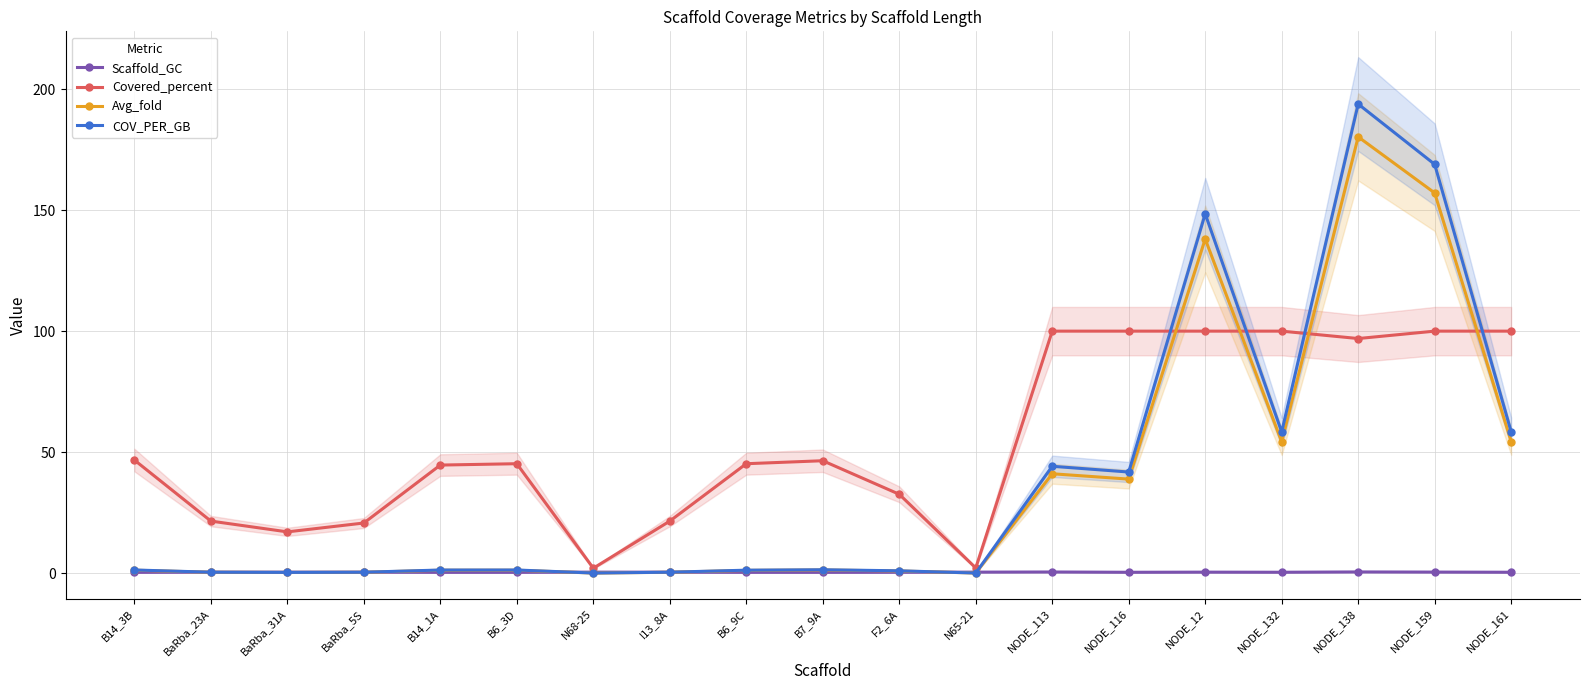

In COV_PER_GB, how many points are higher than both neighbors (excluding endpoints)?

5